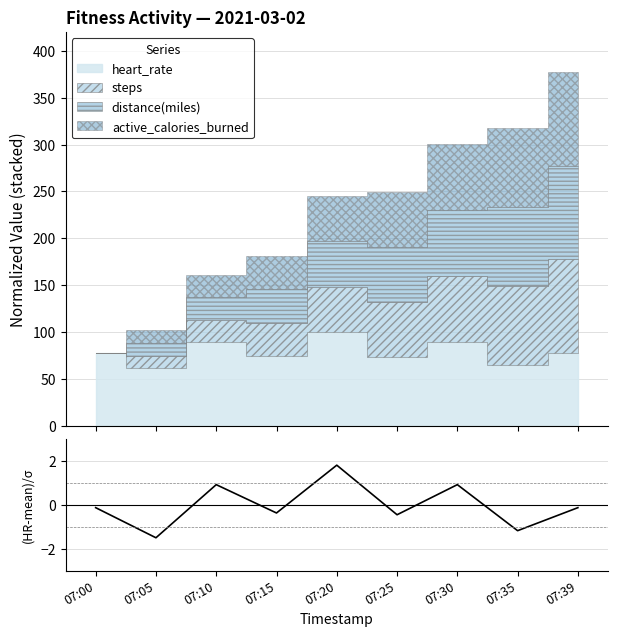

What is the value of the 3rd point from the left?

0.9